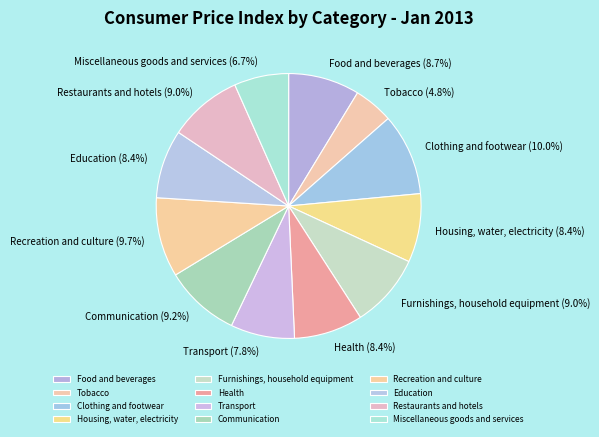

What is the smallest slice in the pie chart?

Tobacco